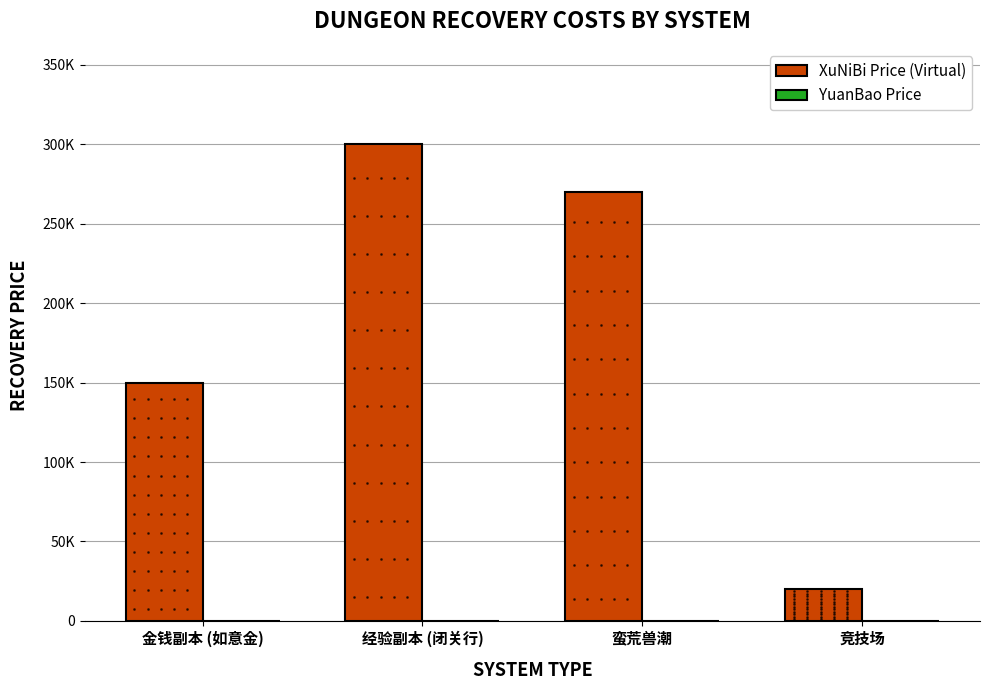

The value of XuNiBi Price (Virtual) at 竞技场 is 20000. True or false?

True